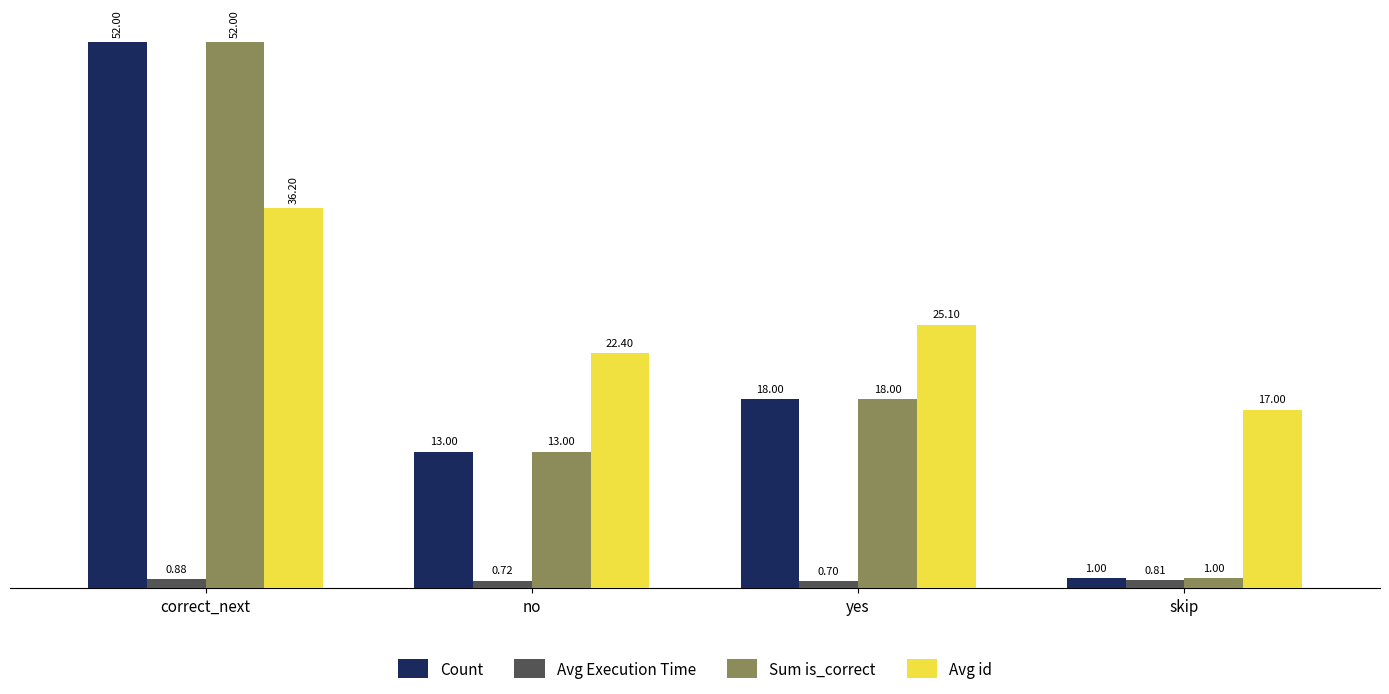

Where does the Count series first go above 18?

correct_next